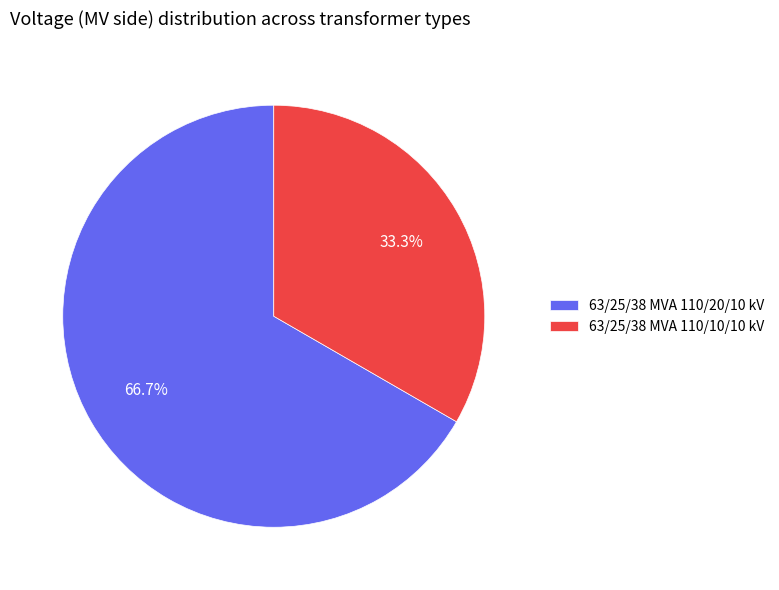

How much of the chart is everything except 63/25/38 MVA 110/20/10 kV?

33.3%